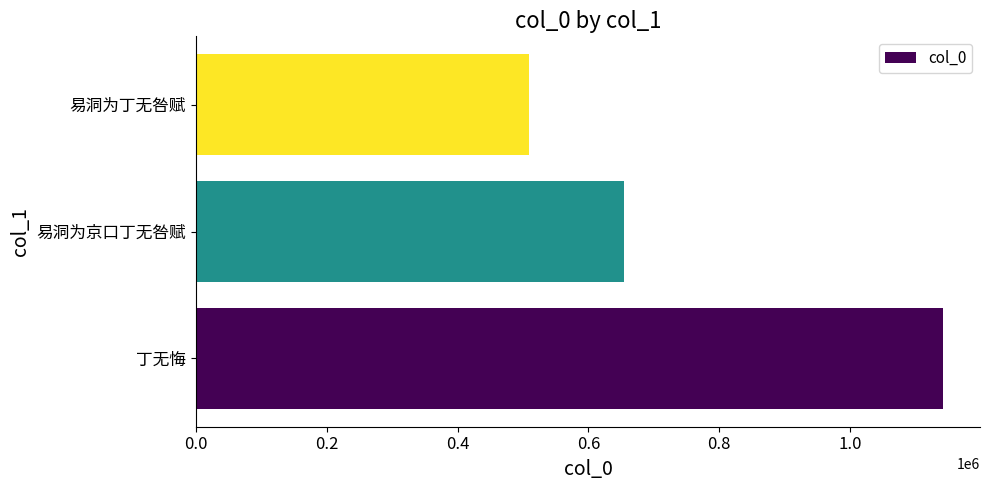

What is the difference between the second highest and minimum values?

146149